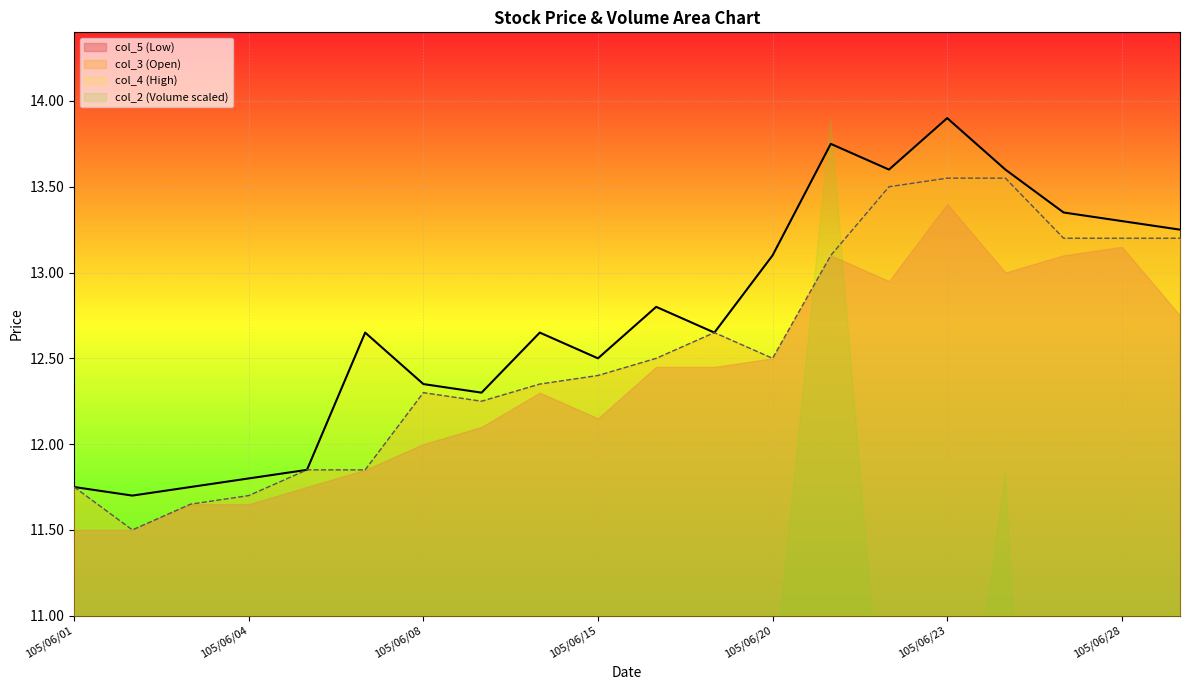

Reading left to right, extract all data points from this chart.

col_3: 105/06/01=11.8	105/06/02=11.5	105/06/03=11.7	105/06/04=11.7	105/06/06=11.8	105/06/07=11.8	105/06/08=12.3	105/06/13=12.2	105/06/14=12.3	105/06/15=12.4	105/06/16=12.5	105/06/17=12.7	105/06/20=12.5	105/06/21=13.1	105/06/22=13.5	105/06/23=13.6	105/06/24=13.6	105/06/27=13.2	105/06/28=13.2	105/06/29=13.2
col_4: 105/06/01=11.8	105/06/02=11.7	105/06/03=11.8	105/06/04=11.8	105/06/06=11.8	105/06/07=12.7	105/06/08=12.3	105/06/13=12.3	105/06/14=12.7	105/06/15=12.5	105/06/16=12.8	105/06/17=12.7	105/06/20=13.1	105/06/21=13.8	105/06/22=13.6	105/06/23=13.9	105/06/24=13.6	105/06/27=13.3	105/06/28=13.3	105/06/29=13.2